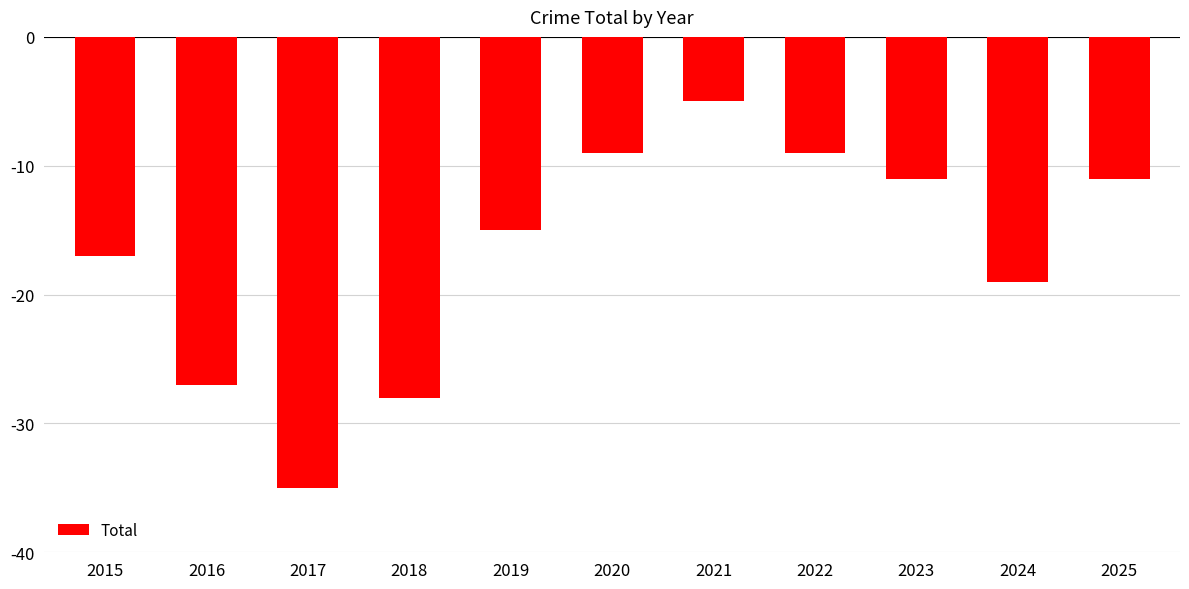

What is the difference between the values at 2019 and 2022?

6